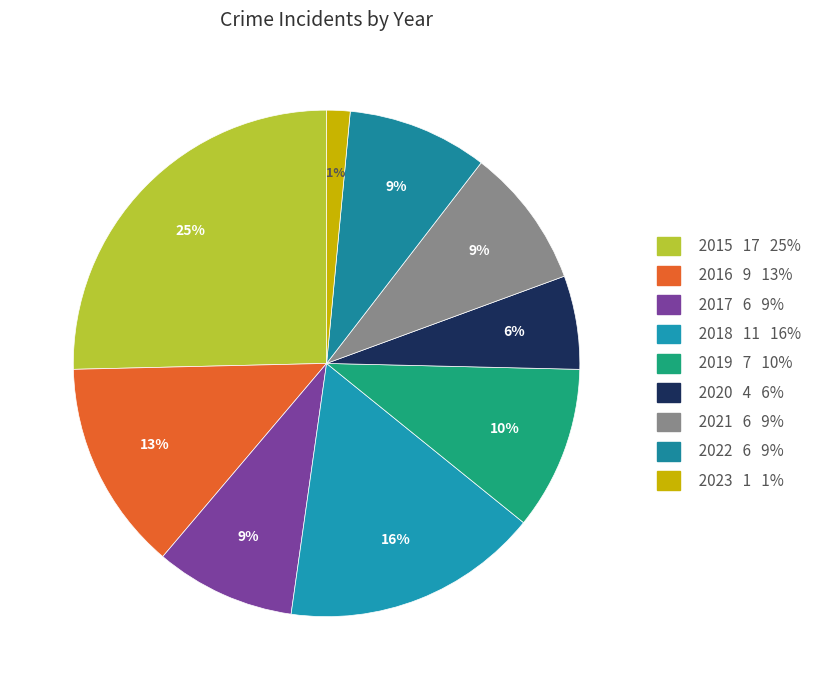

How many slices are in this pie chart?

9